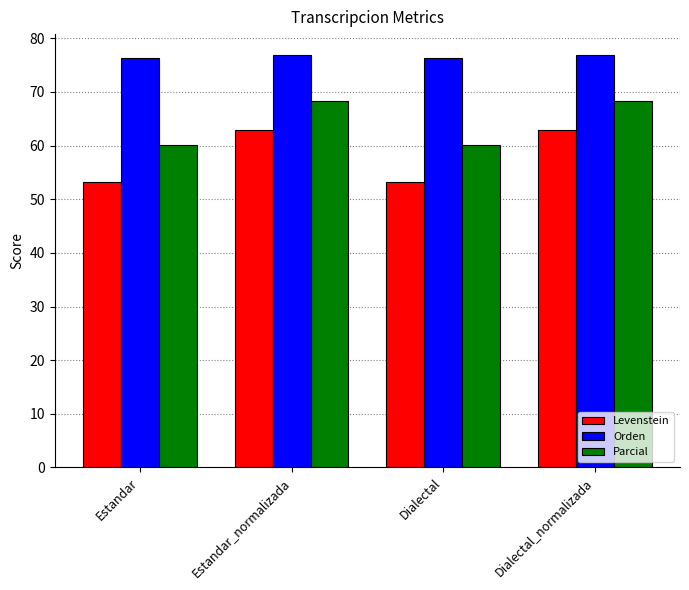

What value does the Levenstein series have at Estandar_normalizada?

62.9